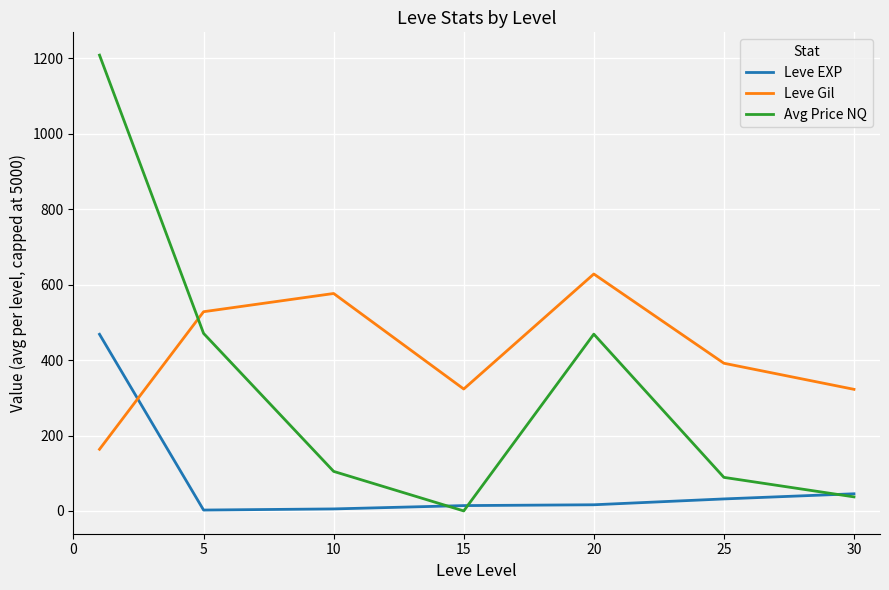

What is the maximum value shown in the chart?

1208.8